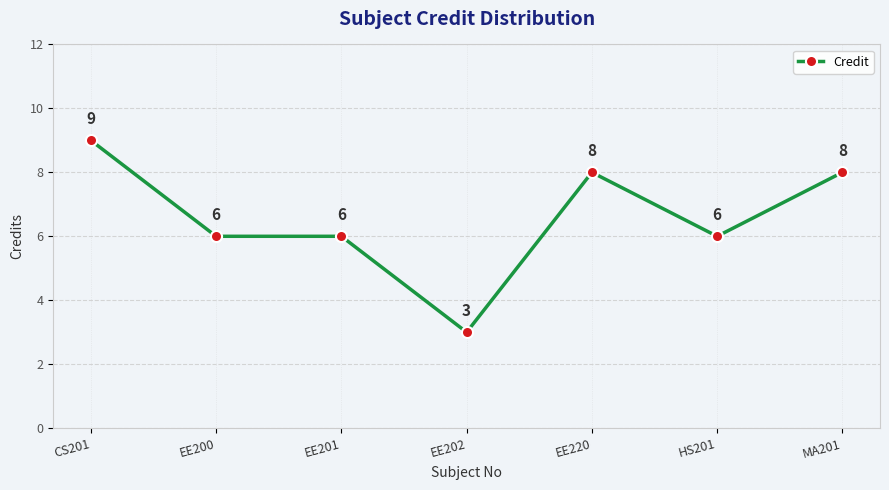

The chart shows a value of 6 at HS201. True or false?

True